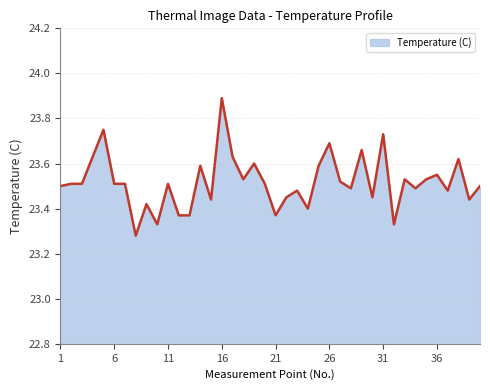

What is the greatest value displayed?

23.9